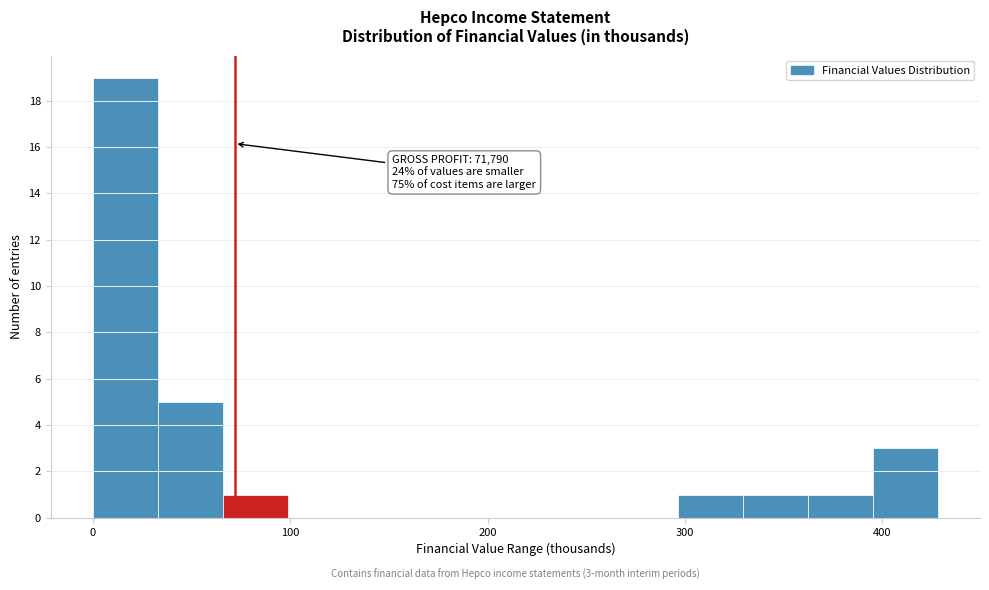

Read against the x-axis, roughly where is the centre of the tallest bar?

20